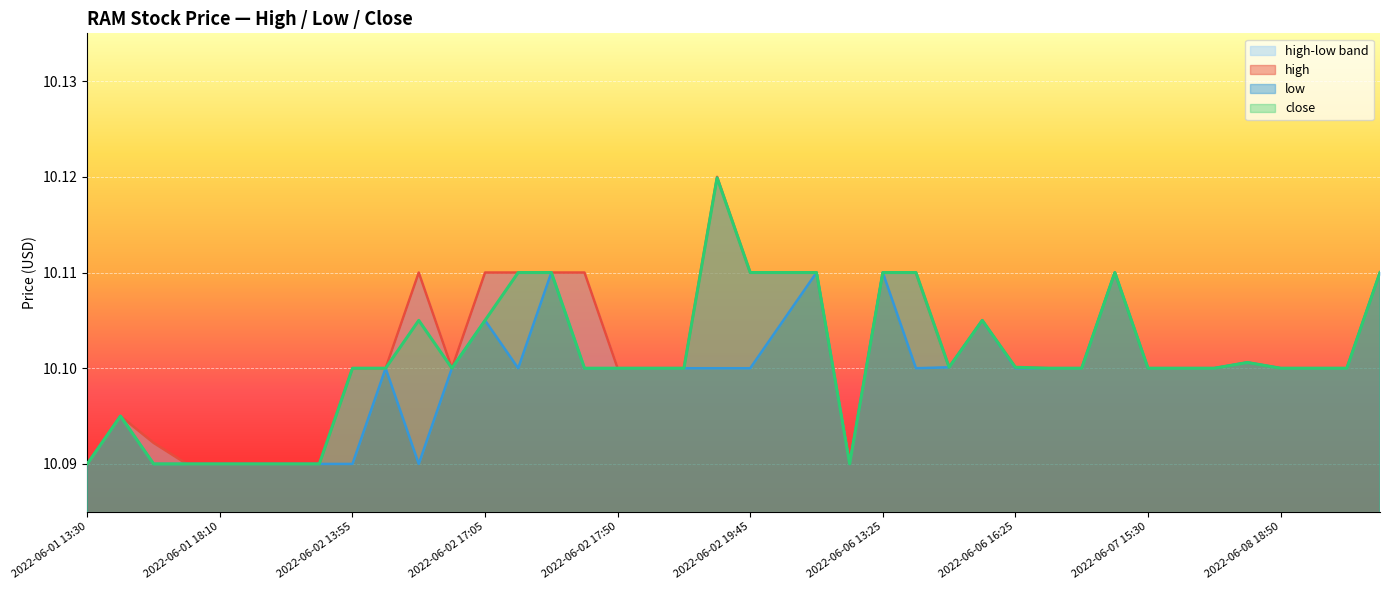

At 2022-06-02 16:35, list the series in order from smallest to largest.

high, low, close